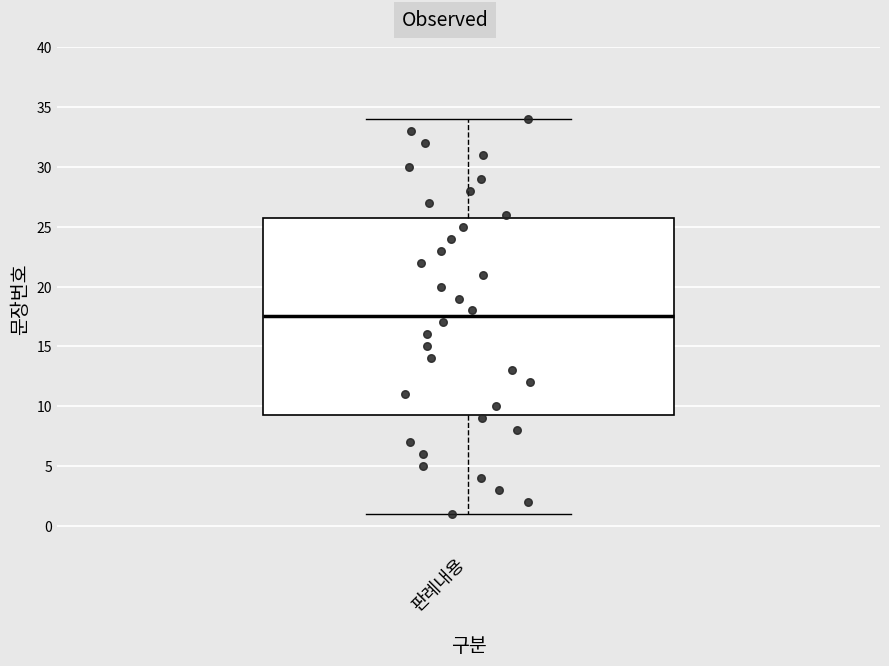

Where is the upper edge of the box for 판례내용 on the y-axis? The values are not printed on the chart, so give them approximately, as read against the axis.

26.0